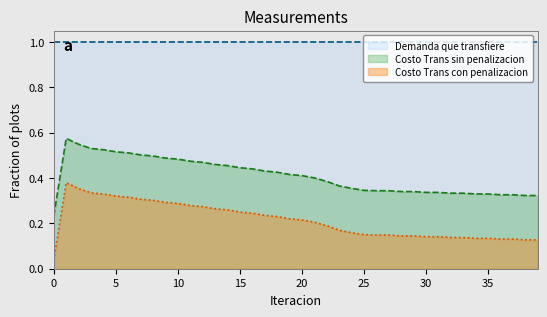

List the labels in order of Costo Trans con penalizacion value, smallest first.

0, 39, 38, 37, 36, 35, 34, 33, 32, 31, 30, 29, 28, 27, 26, 25, 24, 23, 22, 21, 20, 19, 18, 17, 16, 15, 14, 13, 12, 11, 10, 9, 8, 7, 6, 5, 4, 3, 2, 1